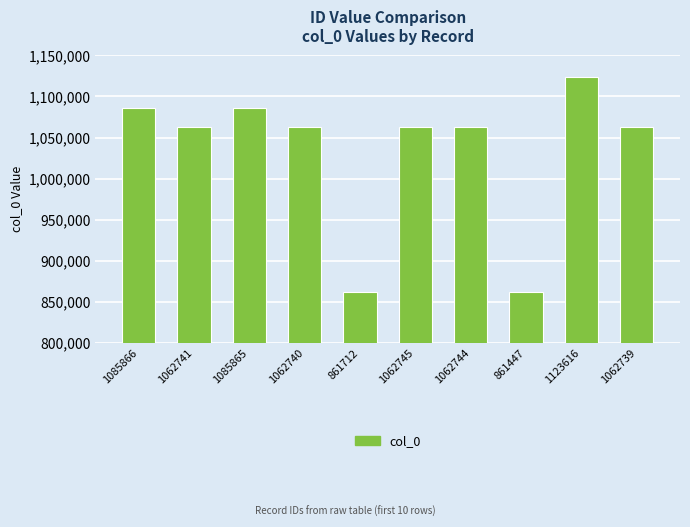

Which label corresponds to the largest value in the chart?

1123616